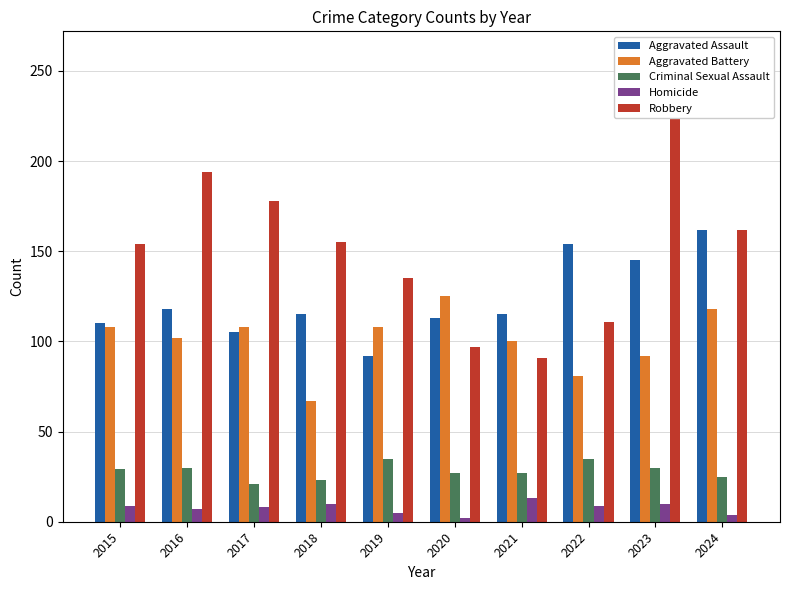

Reading left to right, transcribe all the data shown in this chart.

Aggravated Assault: 2015=110	2016=118	2017=105	2018=115	2019=92	2020=113	2021=115	2022=154	2023=145	2024=162
Aggravated Battery: 2015=108	2016=102	2017=108	2018=67	2019=108	2020=125	2021=100	2022=81	2023=92	2024=118
Criminal Sexual Assault: 2015=29	2016=30	2017=21	2018=23	2019=35	2020=27	2021=27	2022=35	2023=30	2024=25
Homicide: 2015=9	2016=7	2017=8	2018=10	2019=5	2020=2	2021=13	2022=9	2023=10	2024=4
Robbery: 2015=154	2016=194	2017=178	2018=155	2019=135	2020=97	2021=91	2022=111	2023=259	2024=162